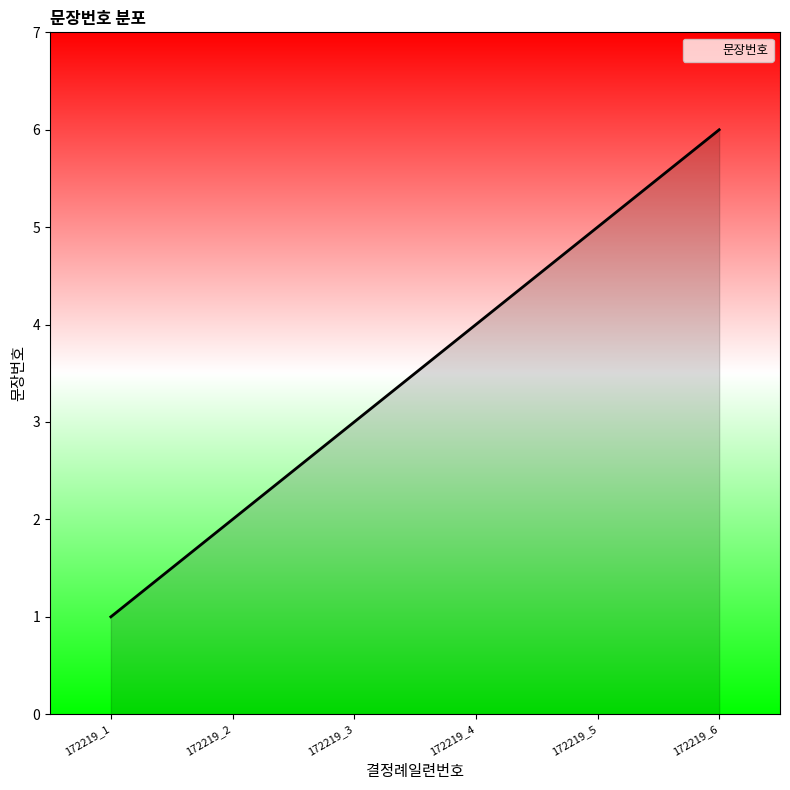

At which label is the value closest to 3?

172219_3